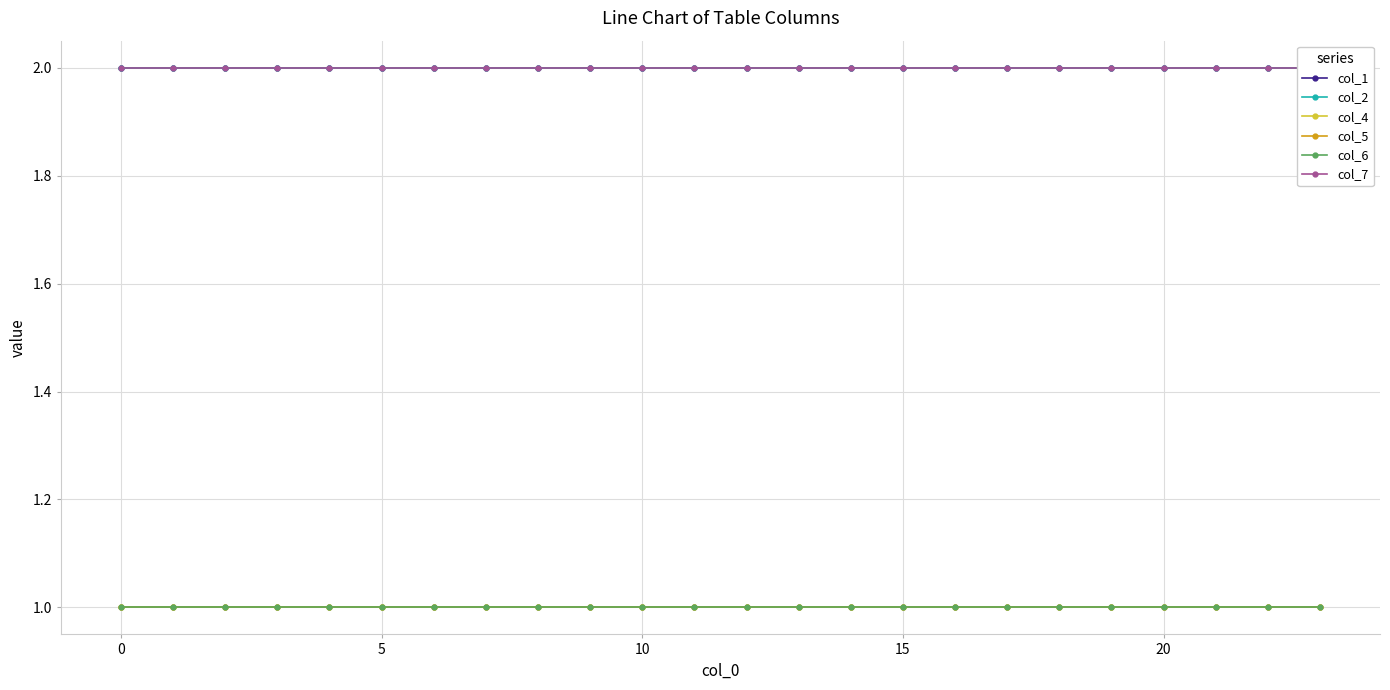

What is the minimum value for col_4?

1